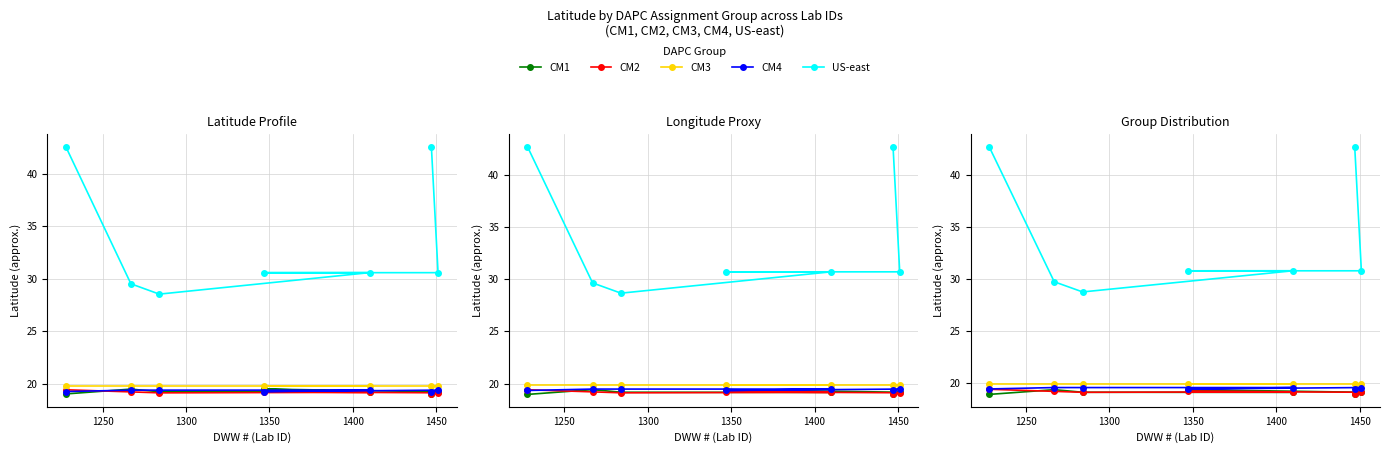

Does the chart display data point markers on the line(s)?

Yes